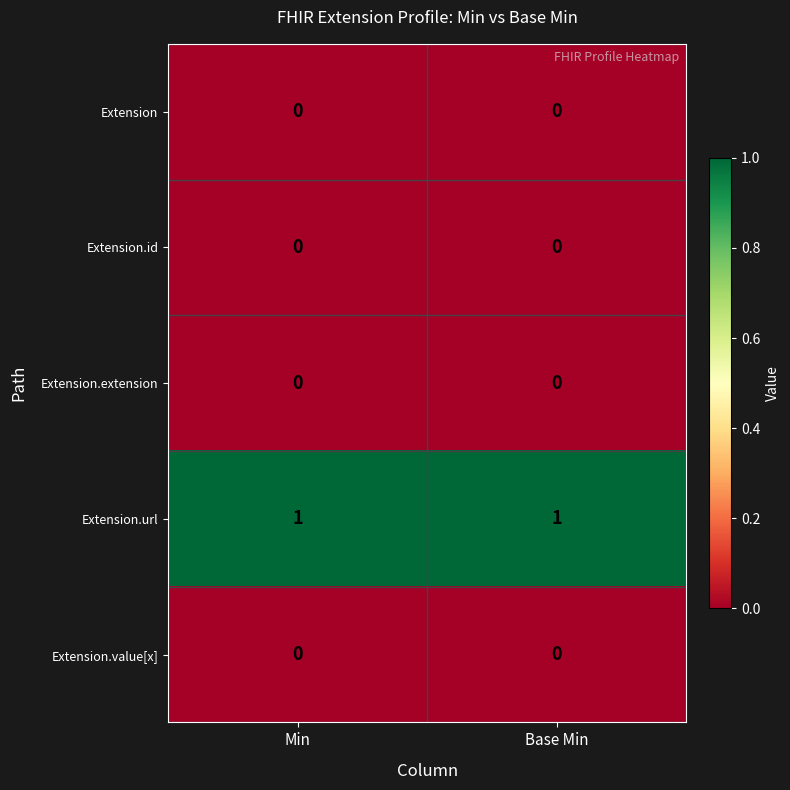

Reading right to left, extract all data points from this chart.

Extension: Base Min=0	Min=0
Extension.id: Base Min=0	Min=0
Extension.extension: Base Min=0	Min=0
Extension.url: Base Min=1	Min=1
Extension.value[x]: Base Min=0	Min=0